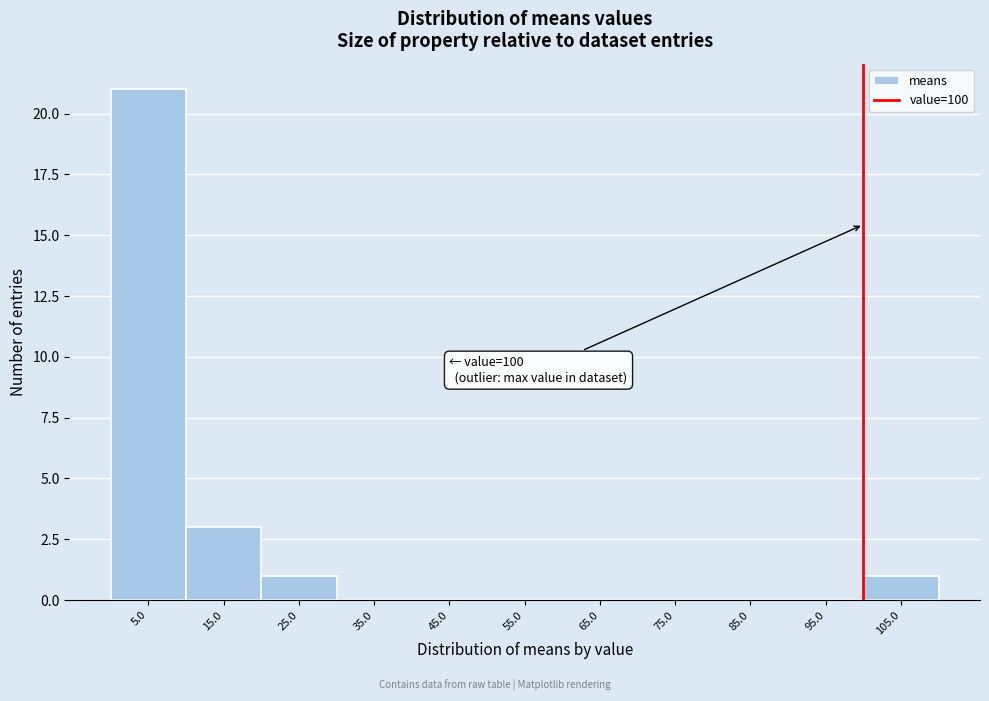

Which range on the x-axis has the tallest bar?

0 to 10